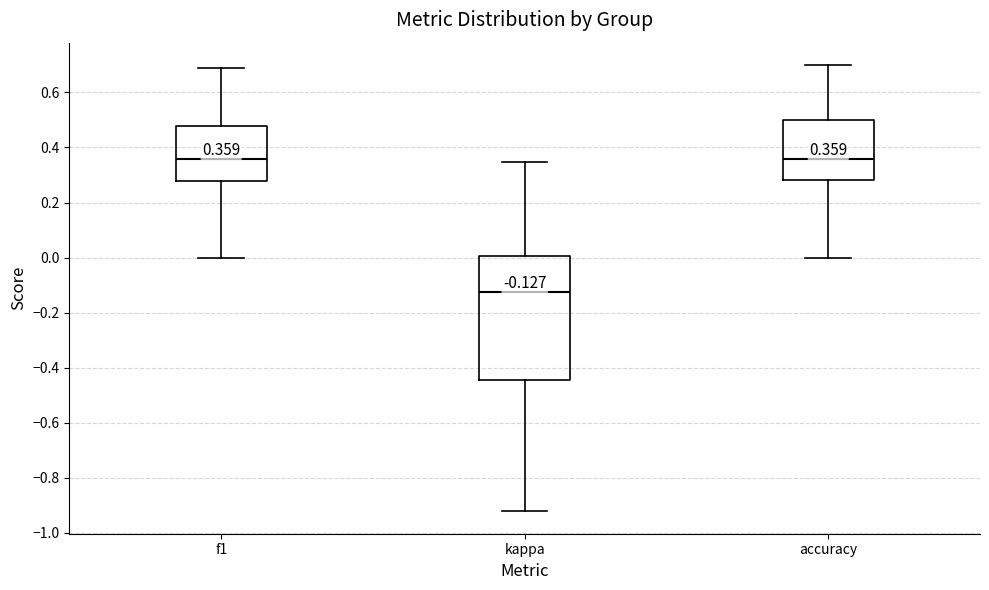

Which box's median line is the lowest?

kappa